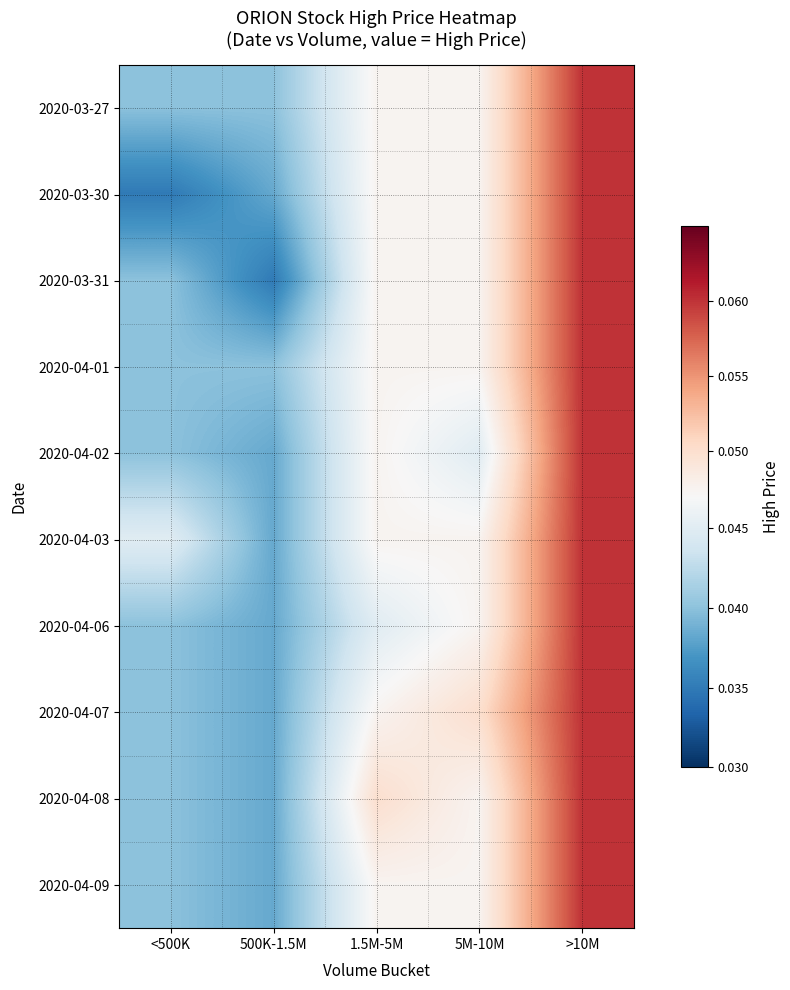

What is the greatest value displayed?

0.1